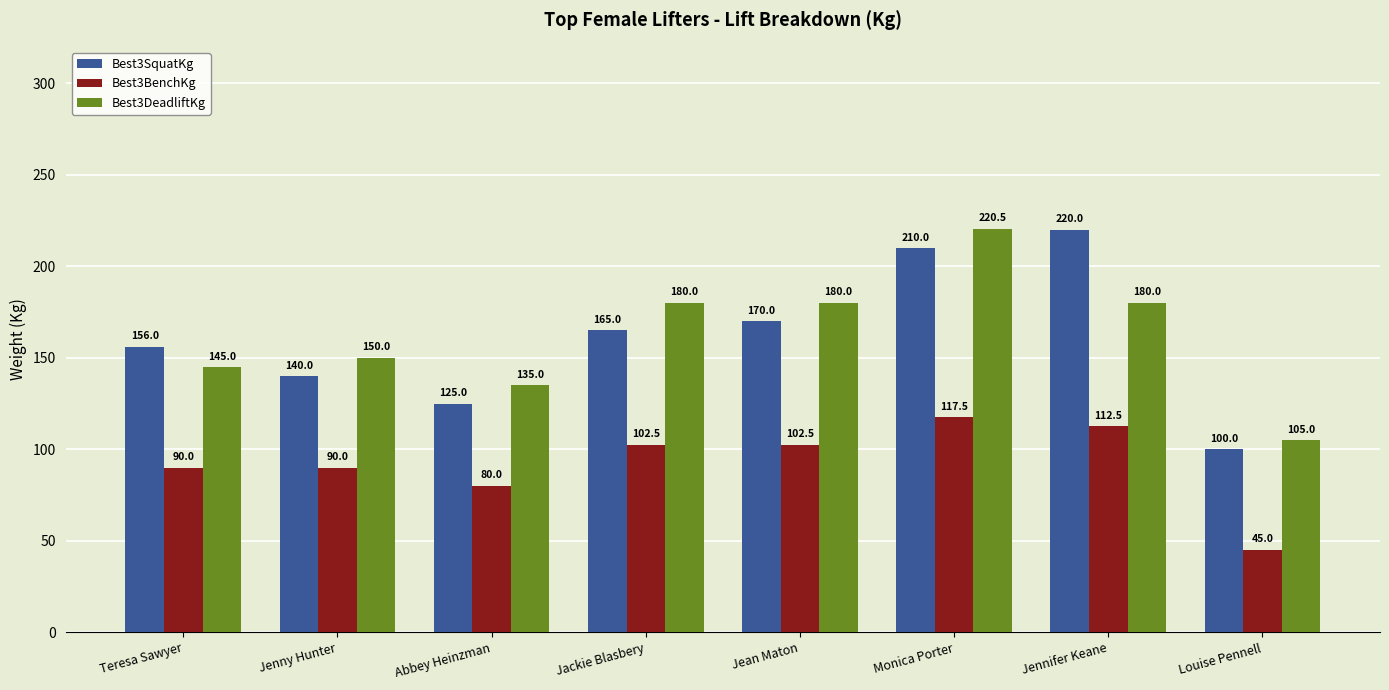

How many categories are shown in the chart?

8